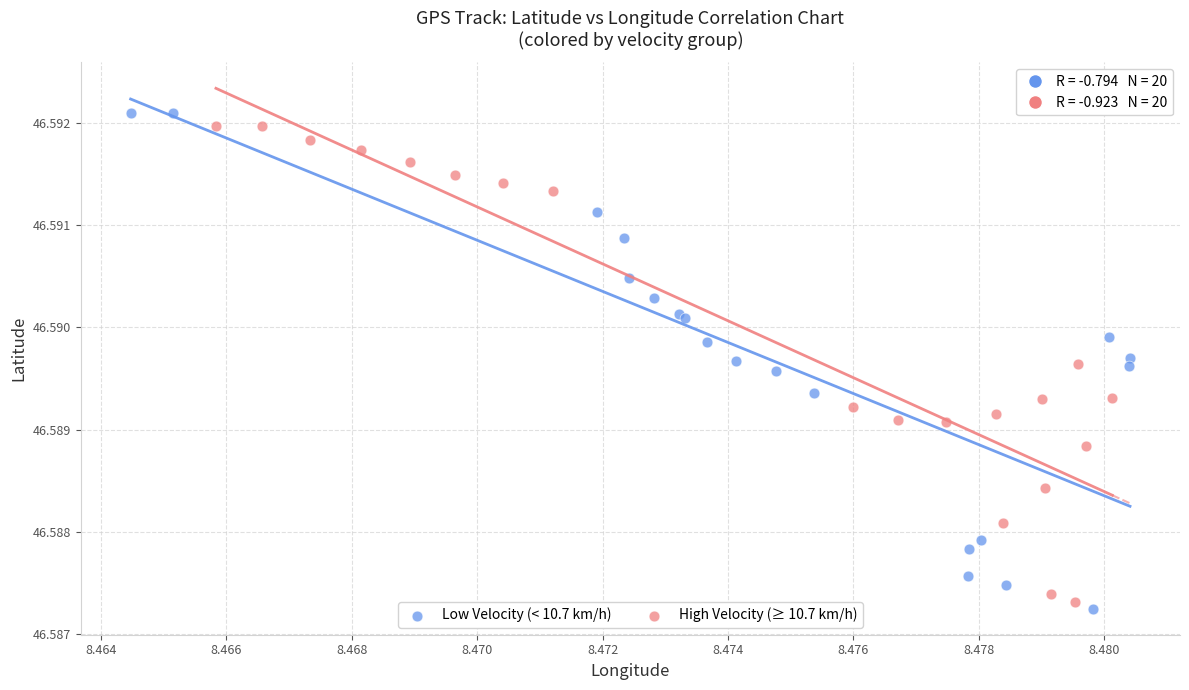

Which series has the largest Y range (max minus min)?

Low Velocity (< 10.7 km/h)